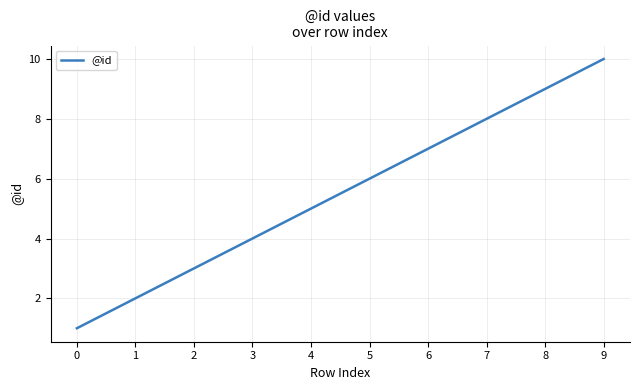

List the labels in order of value, smallest first.

0, 1, 2, 3, 4, 5, 6, 7, 8, 9